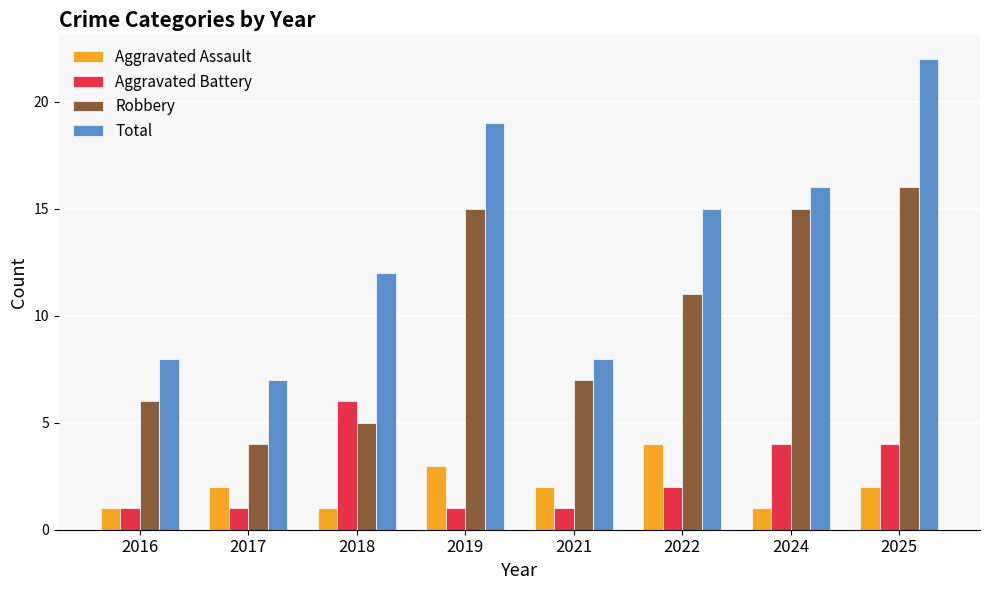

What value does the Aggravated Battery series have at 2017?

1